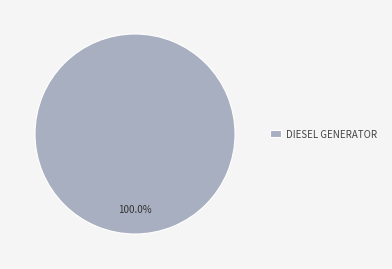

How many segments does this pie chart have?

1